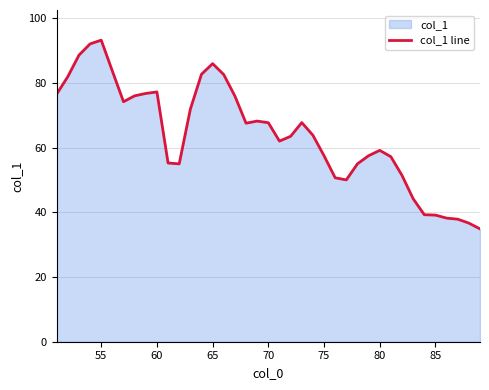

How many interior local valleys (lower than both neighbors) does the data have?

5